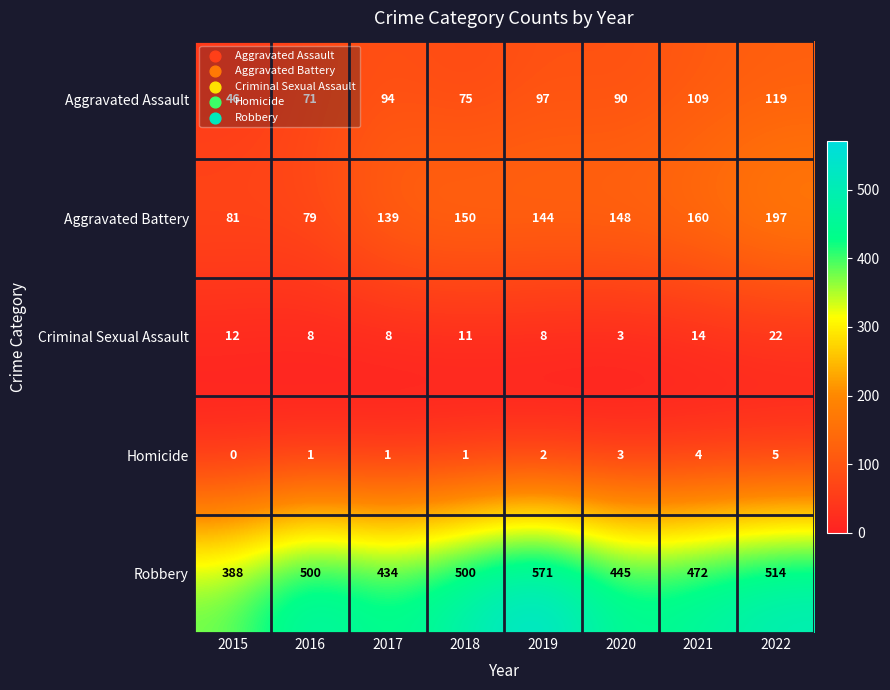

Where is Criminal Sexual Assault nearest to the value 12?

2015